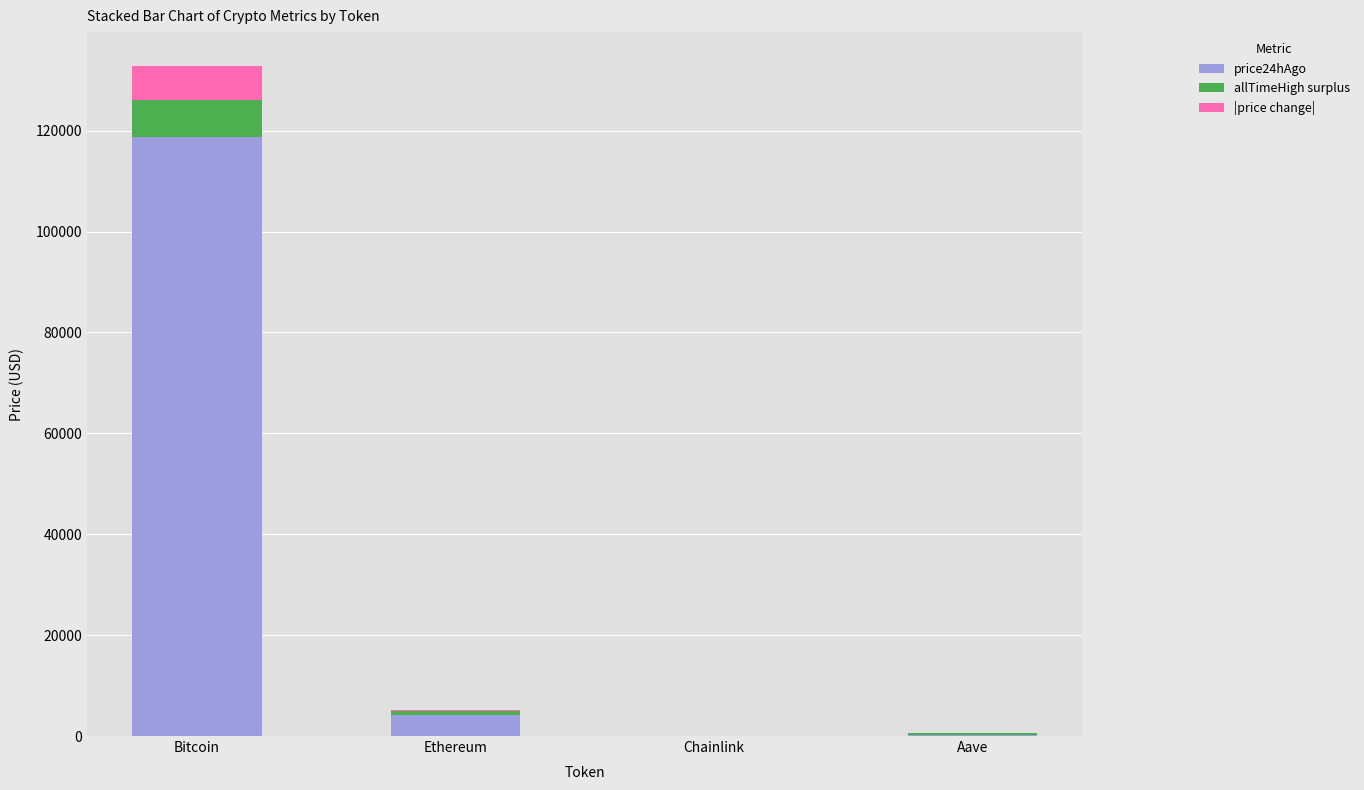

How many series are shown in this chart?

3